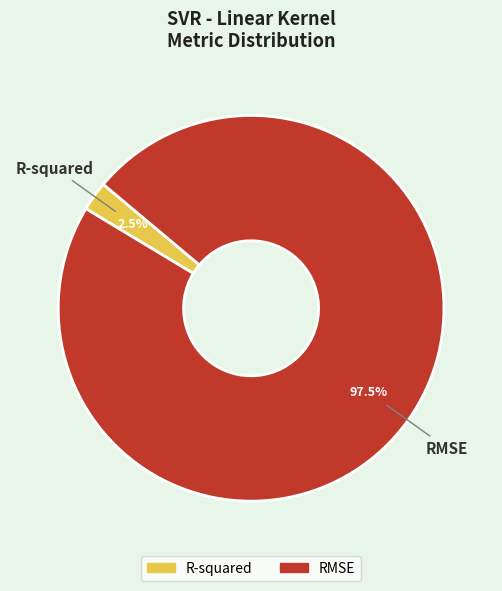

Rank the categories by value from highest to lowest.

RMSE, R-squared